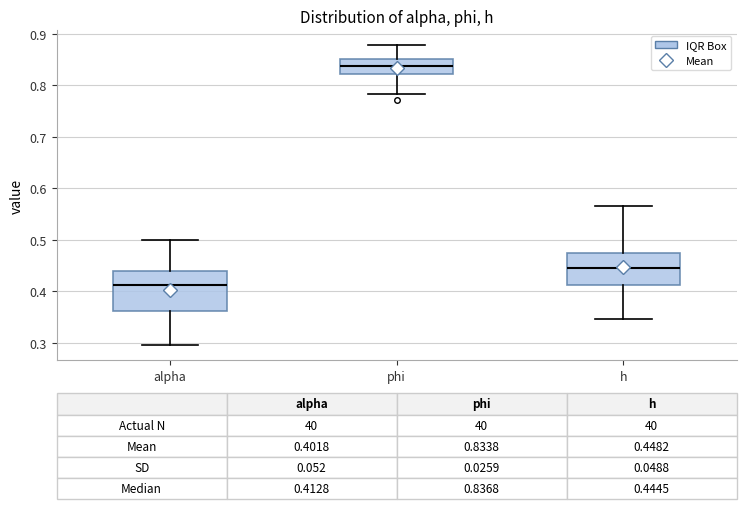

Comparing the boxes themselves (not the whiskers), which one is the tallest?

alpha